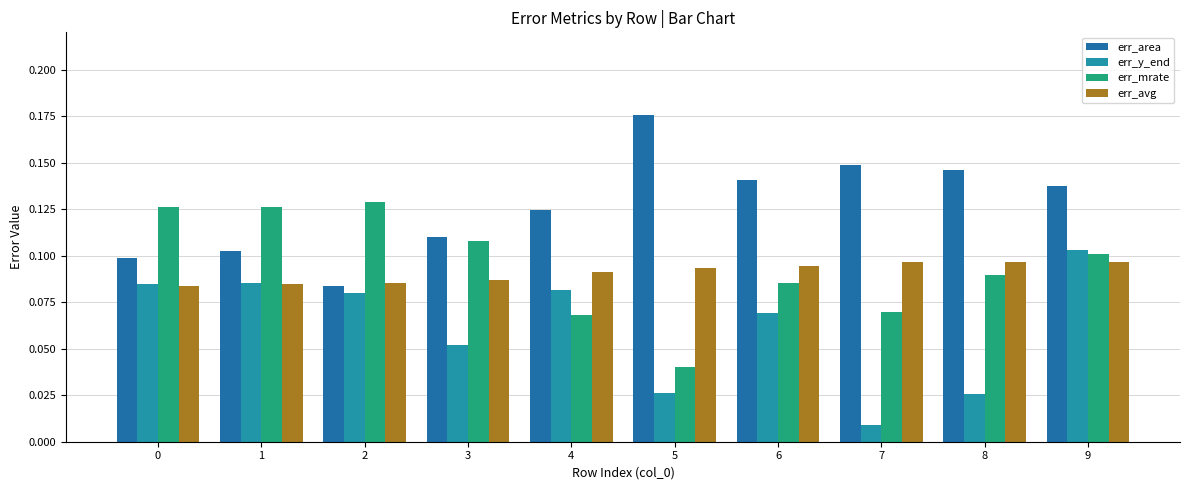

How many bars are there in total?

40